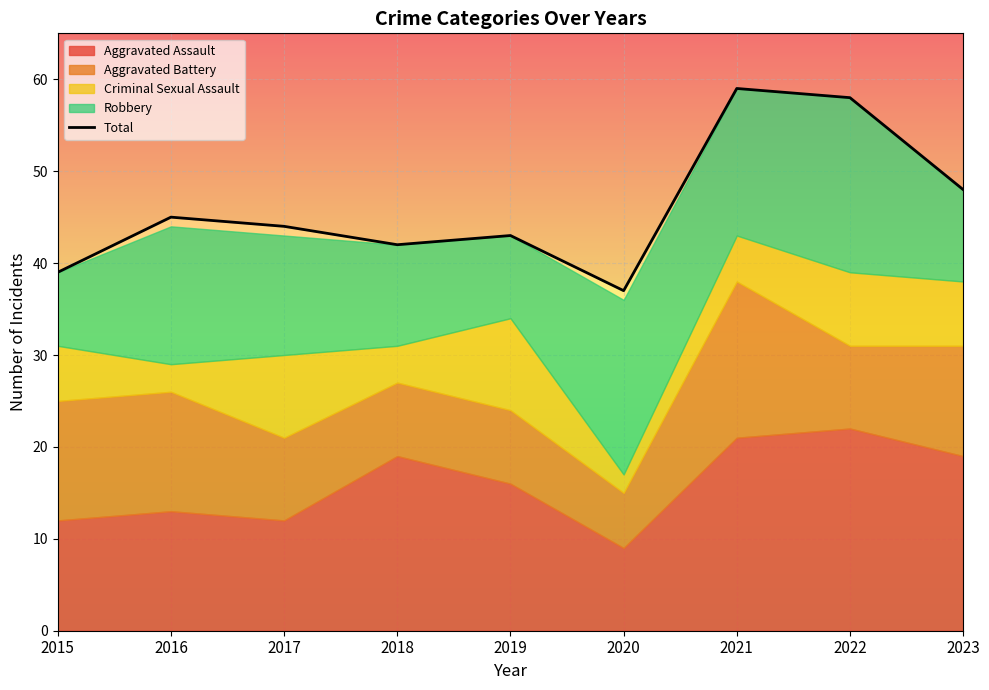

How many lines are shown in the chart?

1